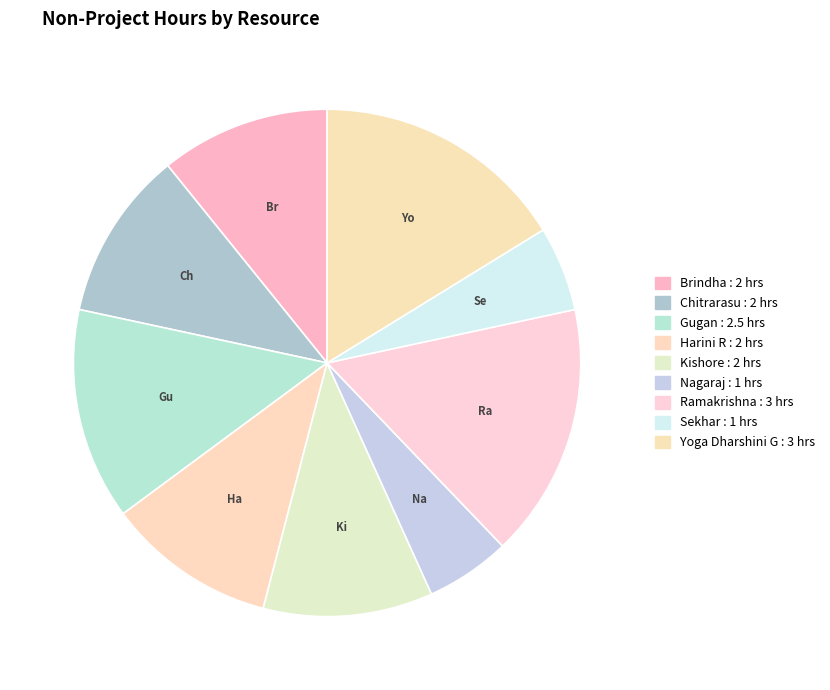

The Yoga Dharshini G slice represents 16% of the pie. True or false?

True